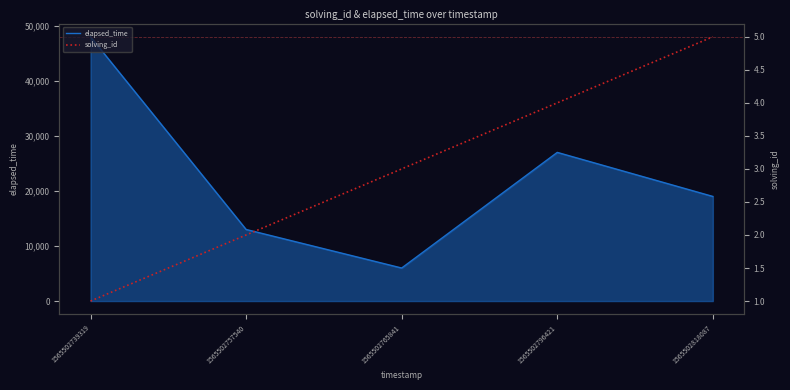

True or false: elapsed_time and solving_id intersect in this chart.

False